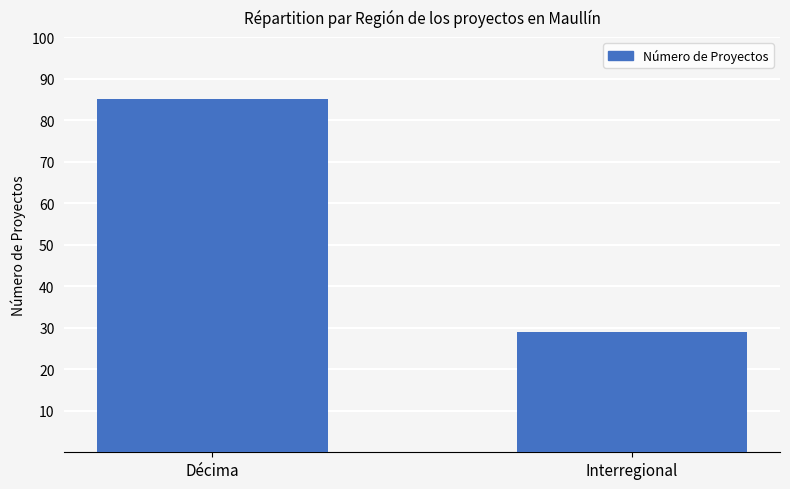

What is the change in value from Décima to Interregional?

-56